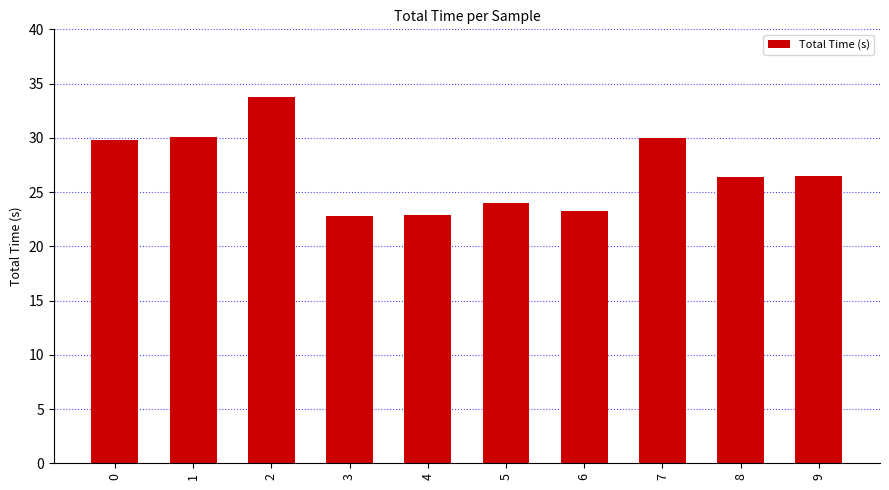

How many values are below 26?

4